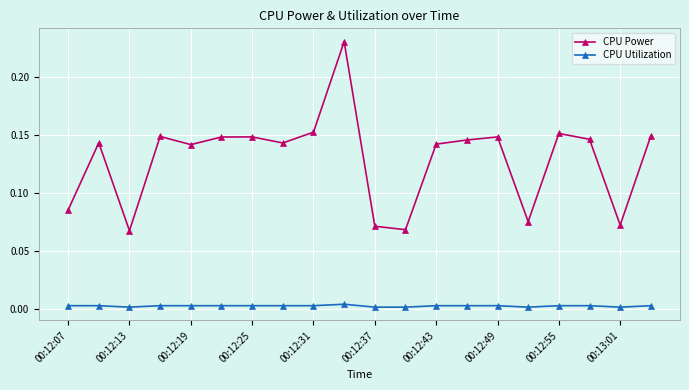

True or false: CPU Utilization and CPU Power intersect in this chart.

False